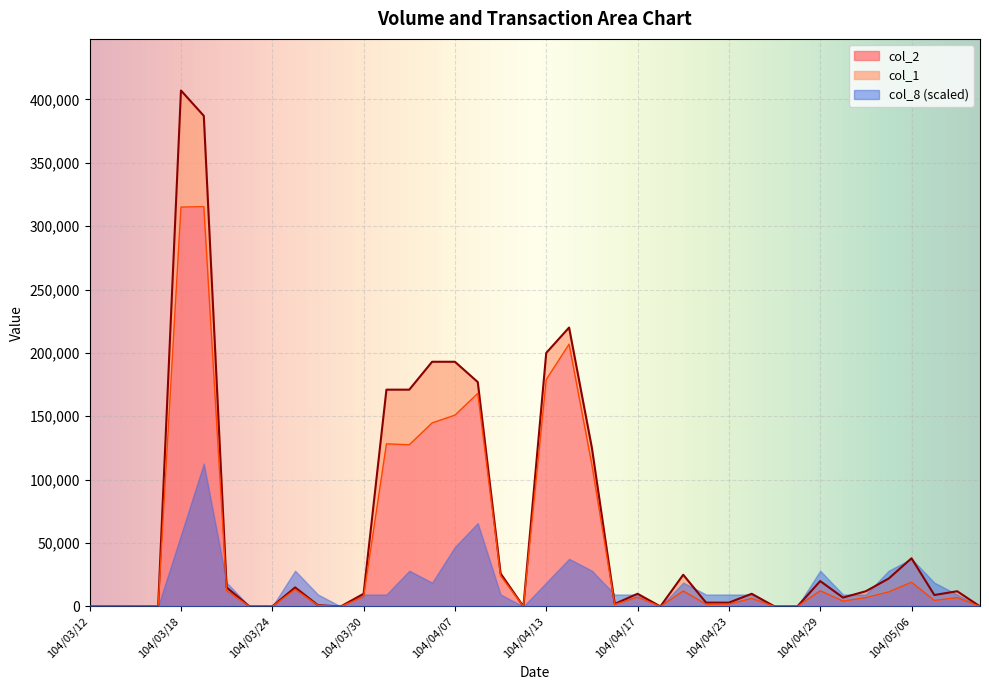

True or false: col_2 and col_1 intersect in this chart.

False